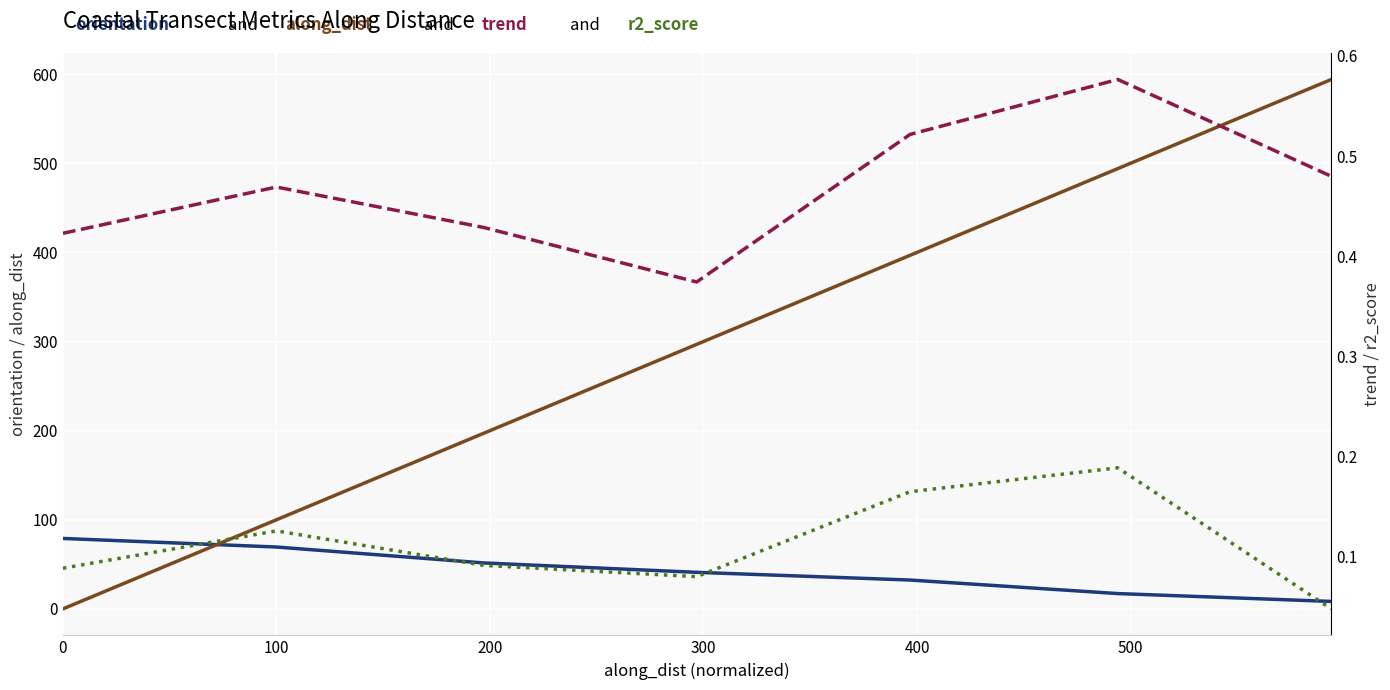

Between which two adjacent categories do along_dist and trend first intersect?

0 and 100